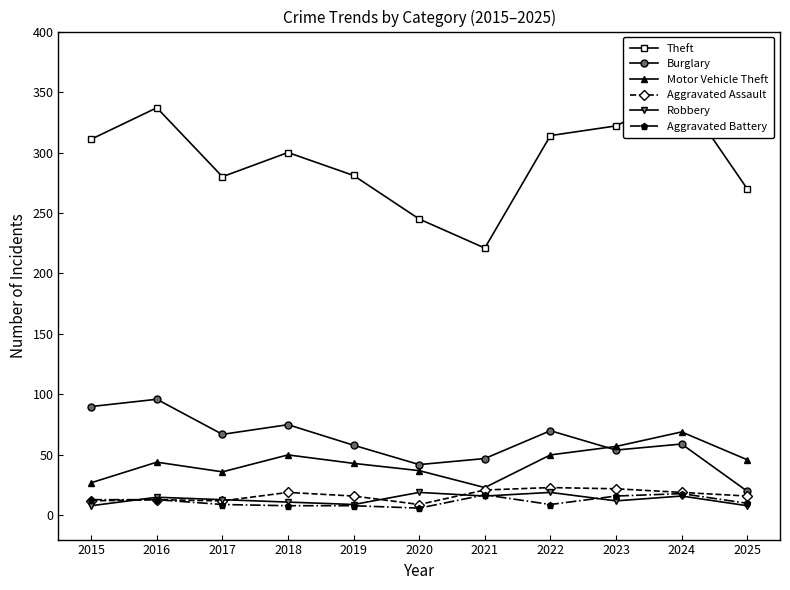

What is the difference between the Burglary values at 2016 and 2024?

37